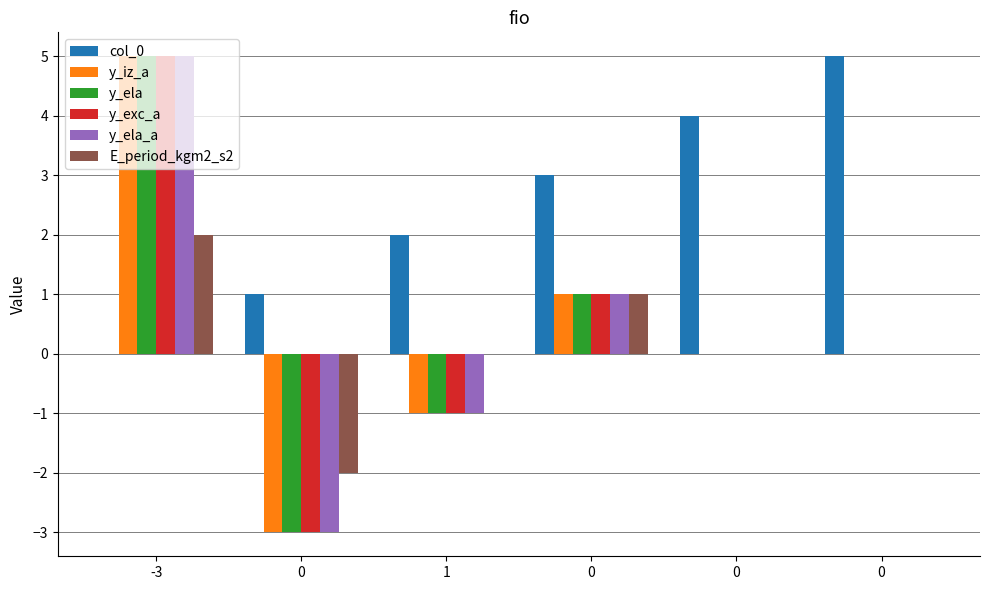

Reading left to right, transcribe all the data shown in this chart.

col_0: -3=0	0=1	1=2	0=3	0=4	0=5
y_iz_a: -3=5	0=-3	1=-1	0=1	0=0	0=0
y_ela: -3=5	0=-3	1=-1	0=1	0=0	0=0
y_exc_a: -3=5	0=-3	1=-1	0=1	0=0	0=0
y_ela_a: -3=5	0=-3	1=-1	0=1	0=0	0=0
E_period_kgm2_s2: -3=2	0=-2	1=0	0=1	0=0	0=0